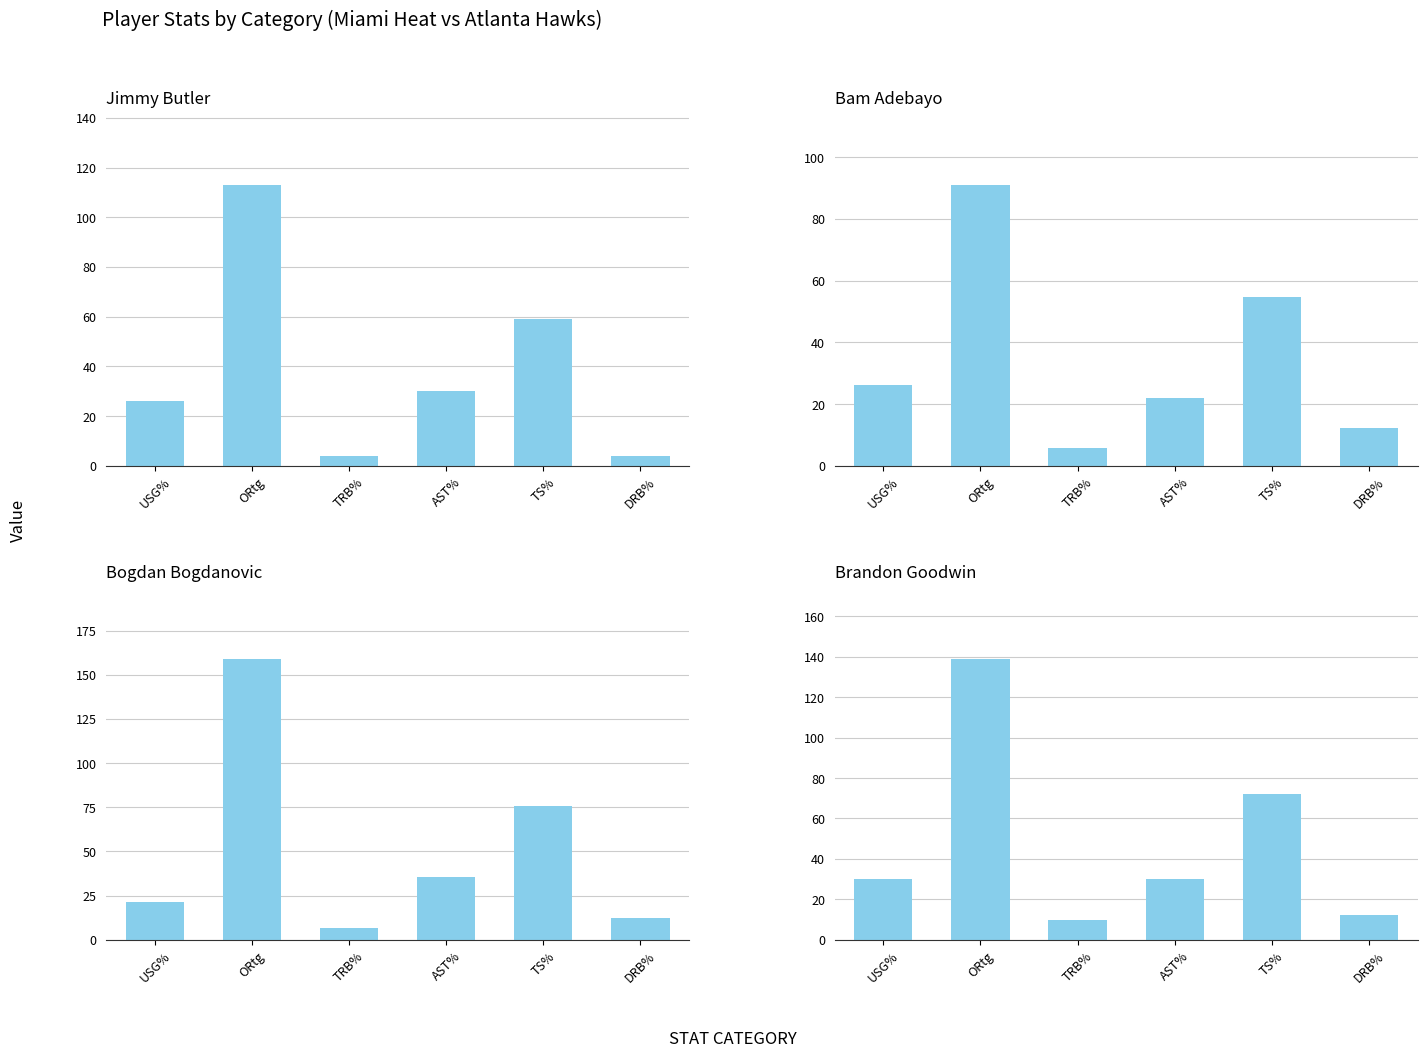

How many categories are shown in the chart?

6